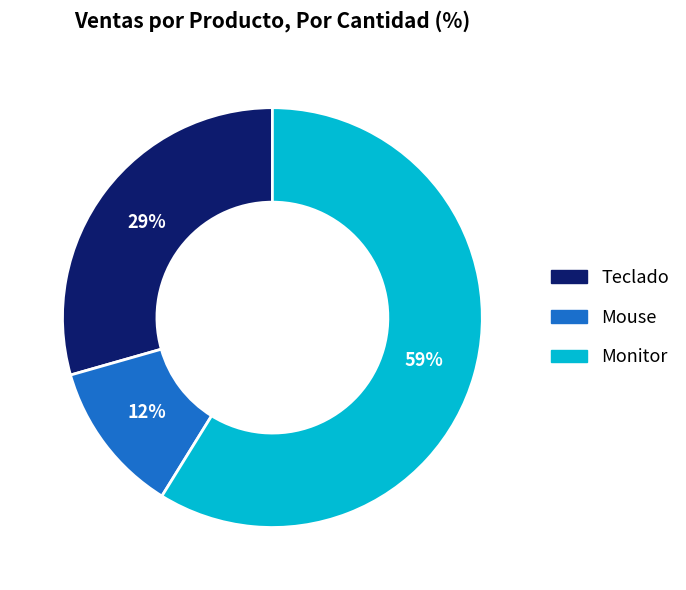

How many slices are in this pie chart?

3